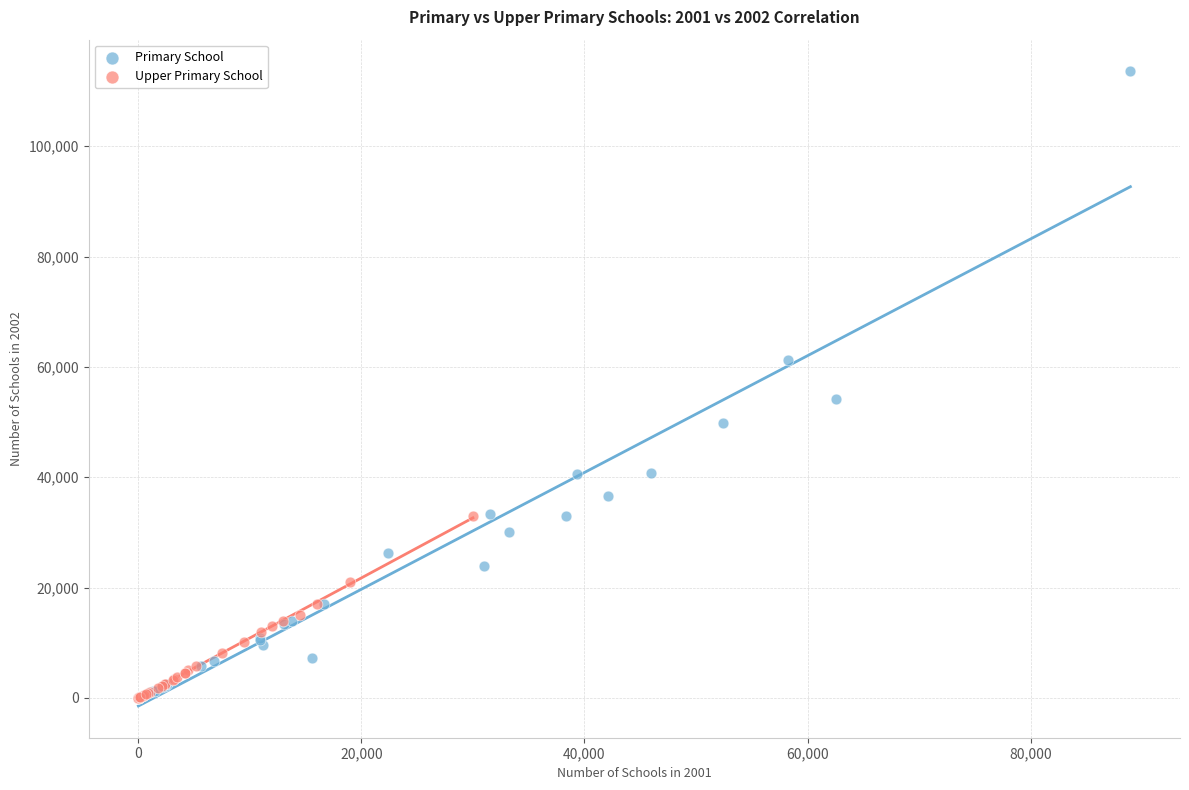

Which series contains the highest Y value?

Primary School